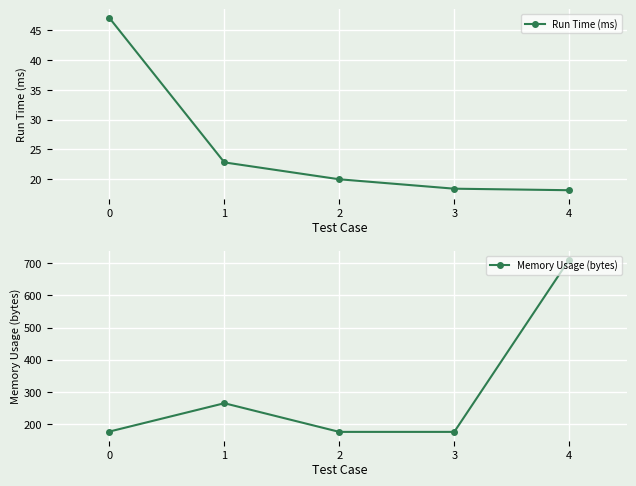

What is the value of the Run Time (ms) point at the 3rd from the left?

20.0